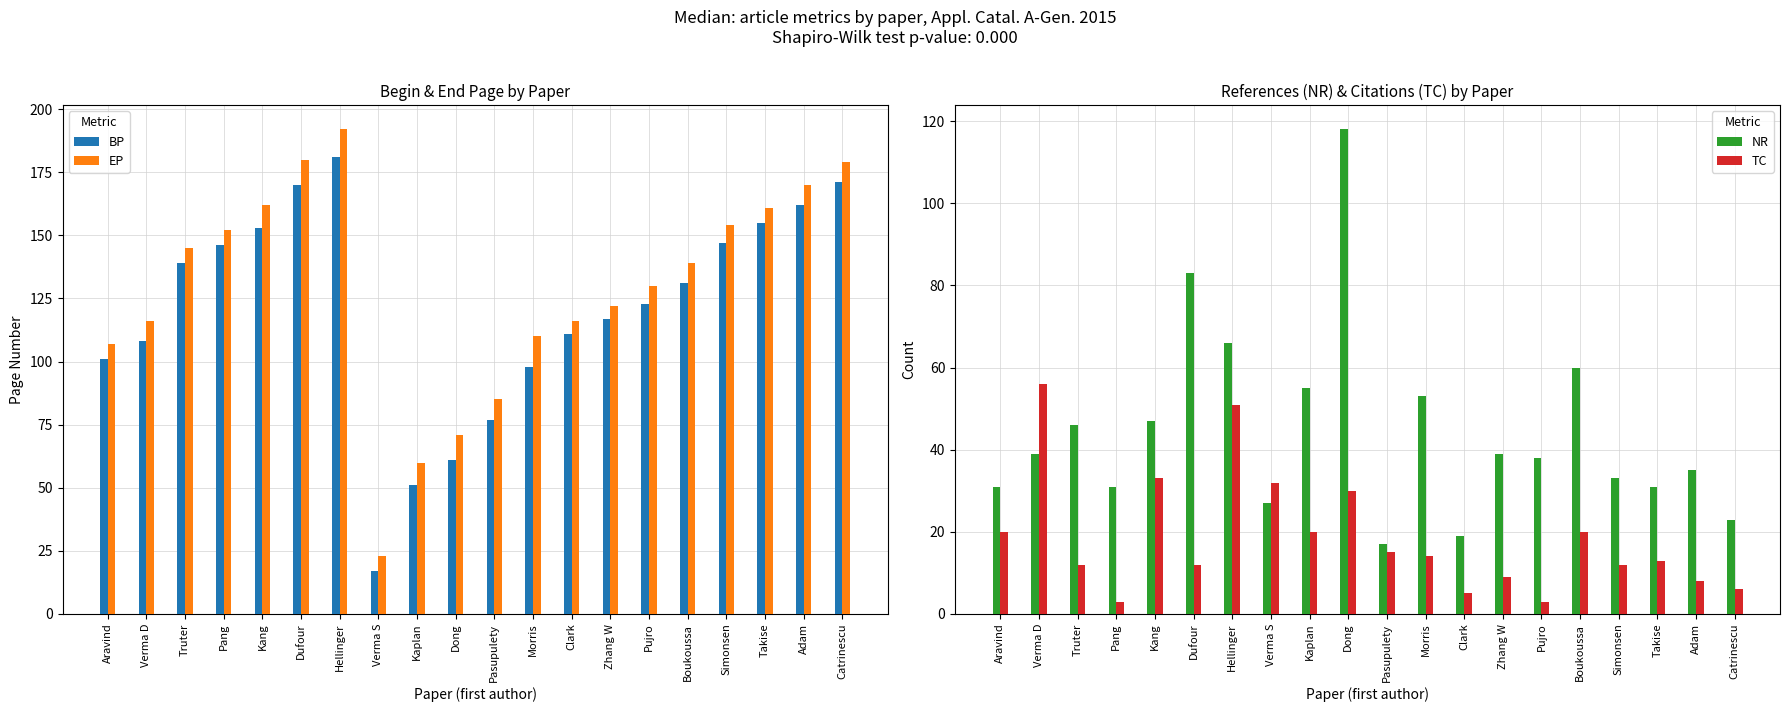

What is the minimum value shown in the chart?

3